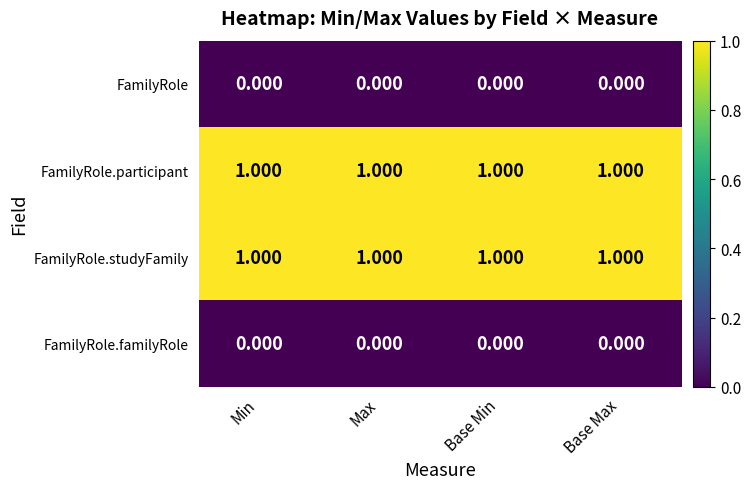

Reading left to right, what are all the values shown in this chart?

FamilyRole: Min=0	Max=0	Base Min=0	Base Max=0
FamilyRole.participant: Min=1	Max=1	Base Min=1	Base Max=1
FamilyRole.studyFamily: Min=1	Max=1	Base Min=1	Base Max=1
FamilyRole.familyRole: Min=0	Max=0	Base Min=0	Base Max=0